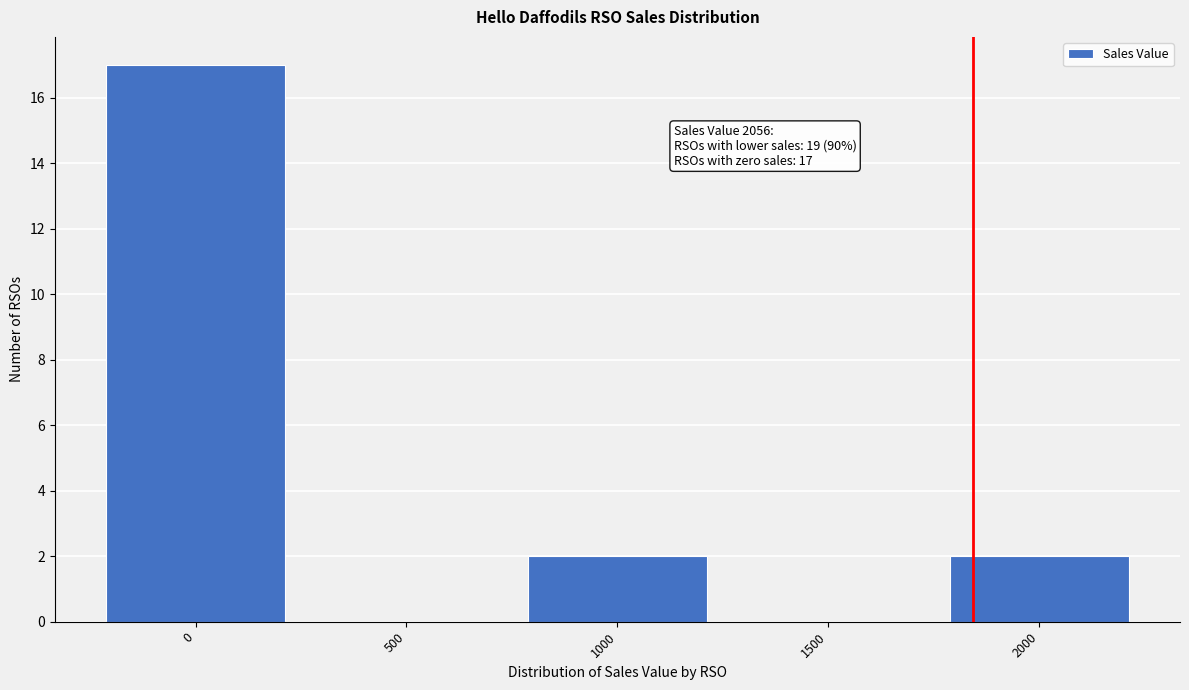

Reading right to left, list all the values displayed in this chart.

2000=2	1500=0	1000=2	500=0	0=17